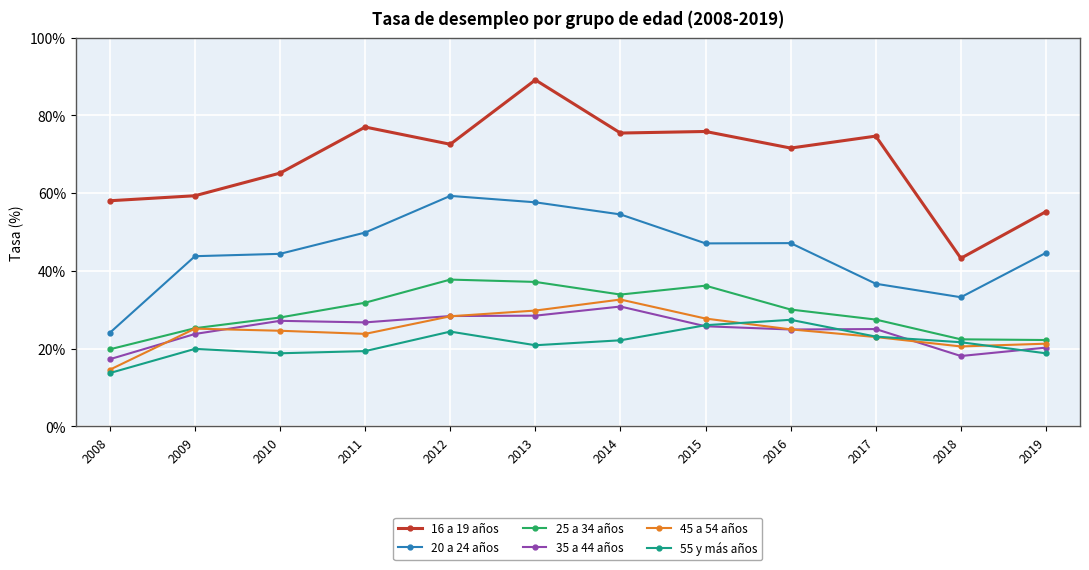

True or false: 35 a 44 años and 20 a 24 años cross at least once.

False